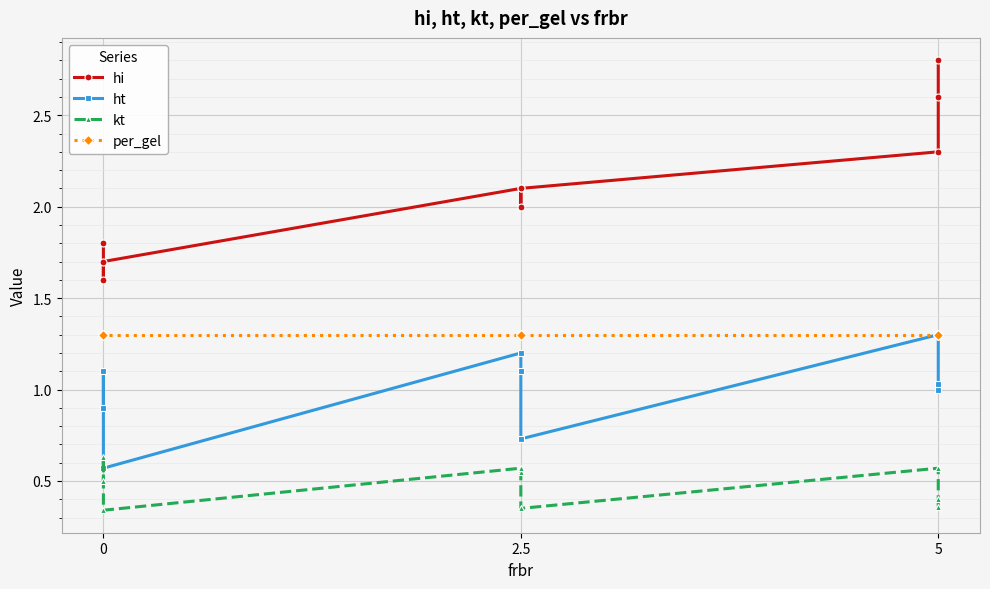

Rank the series at 5 from lowest to highest value.

kt, ht, per_gel, hi